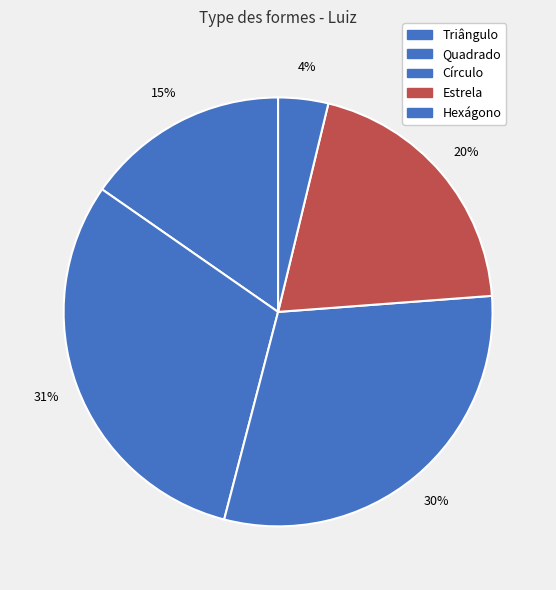

Count the number of slices in the pie.

5